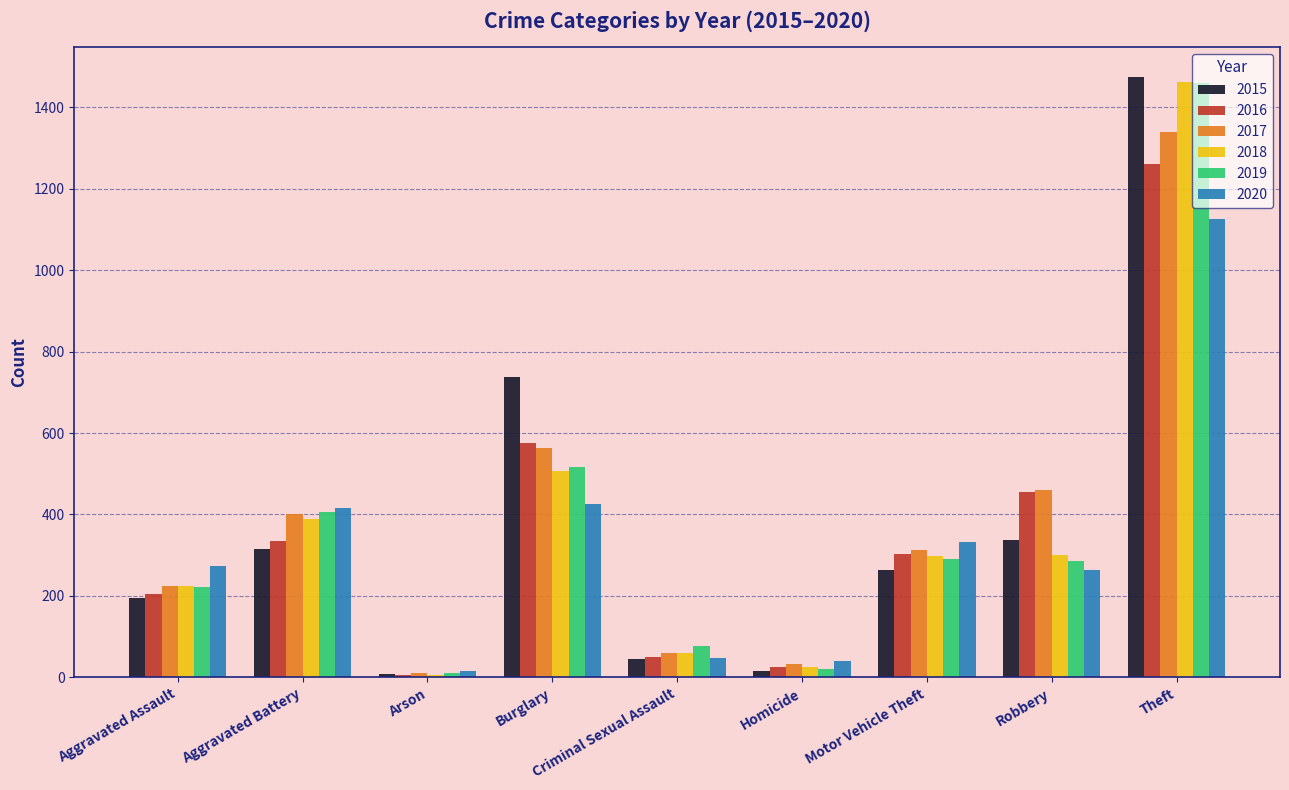

The value of 2015 at Burglary is 738. True or false?

True